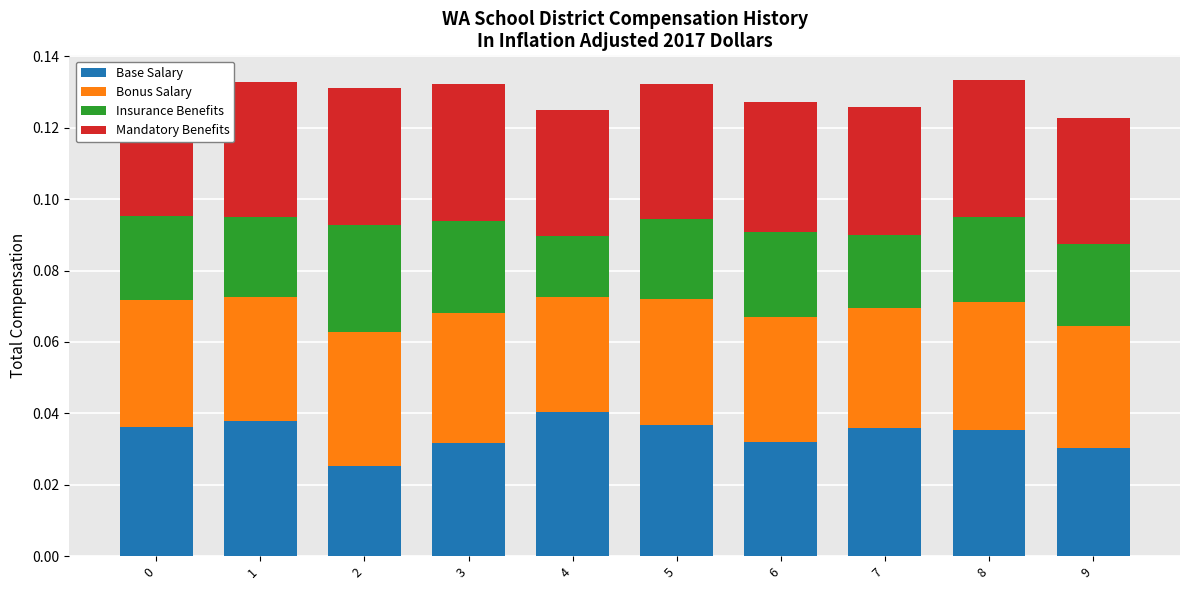

The value of Base Salary at 9 is 0.1. True or false?

False